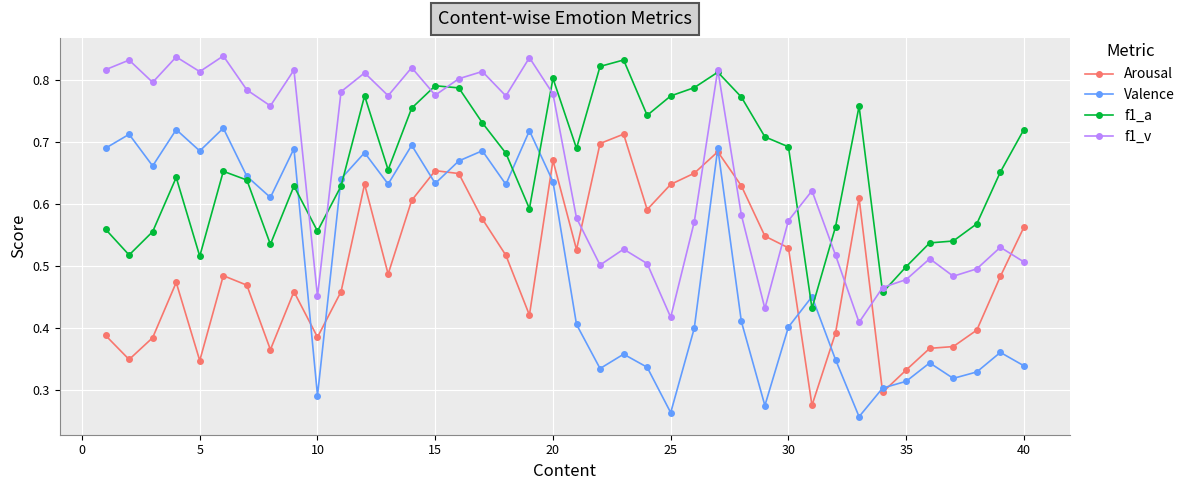

True or false: Arousal and f1_a cross at least once.

False